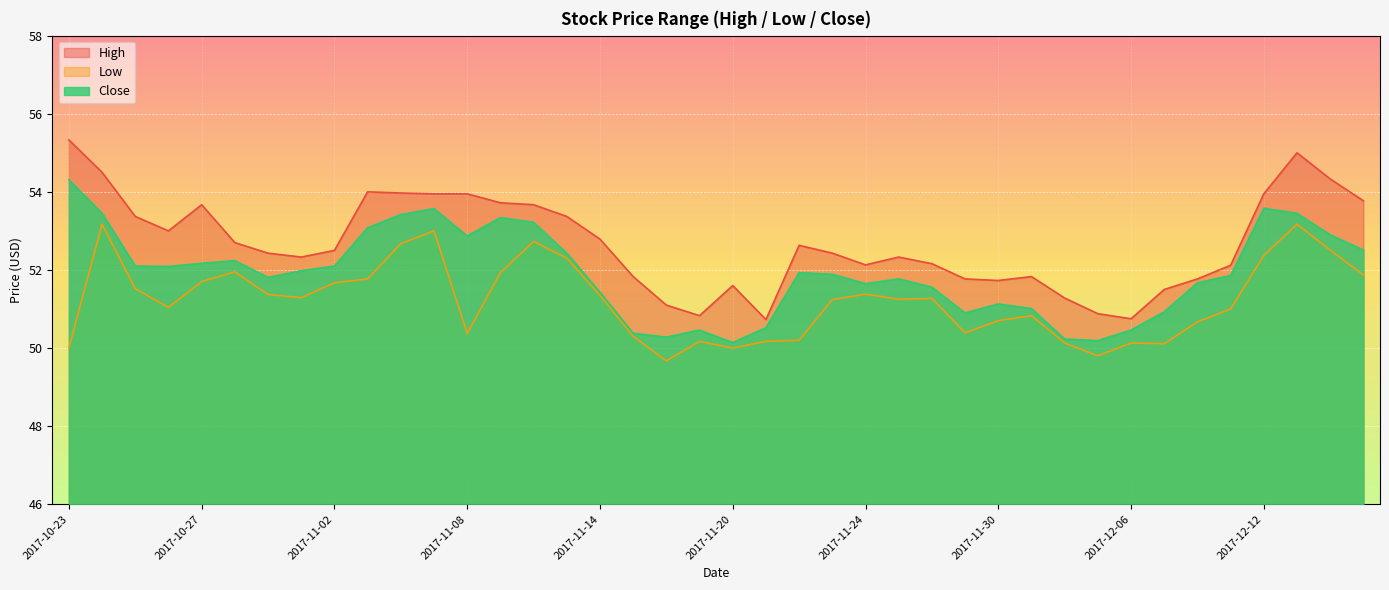

The High series shows 89.8 at 2017-12-08. True or false?

False